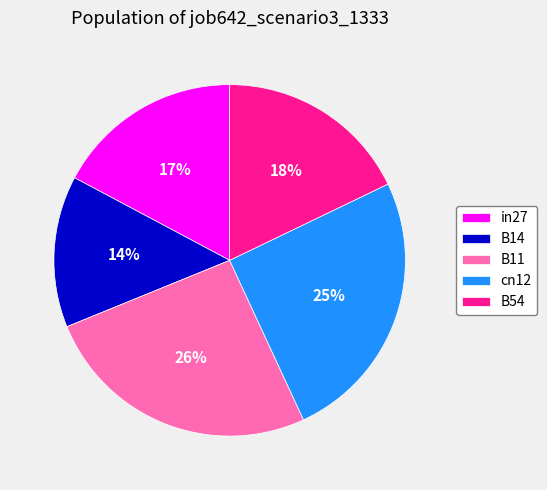

Combined, do B14 and cn12 account for over 50%?

No